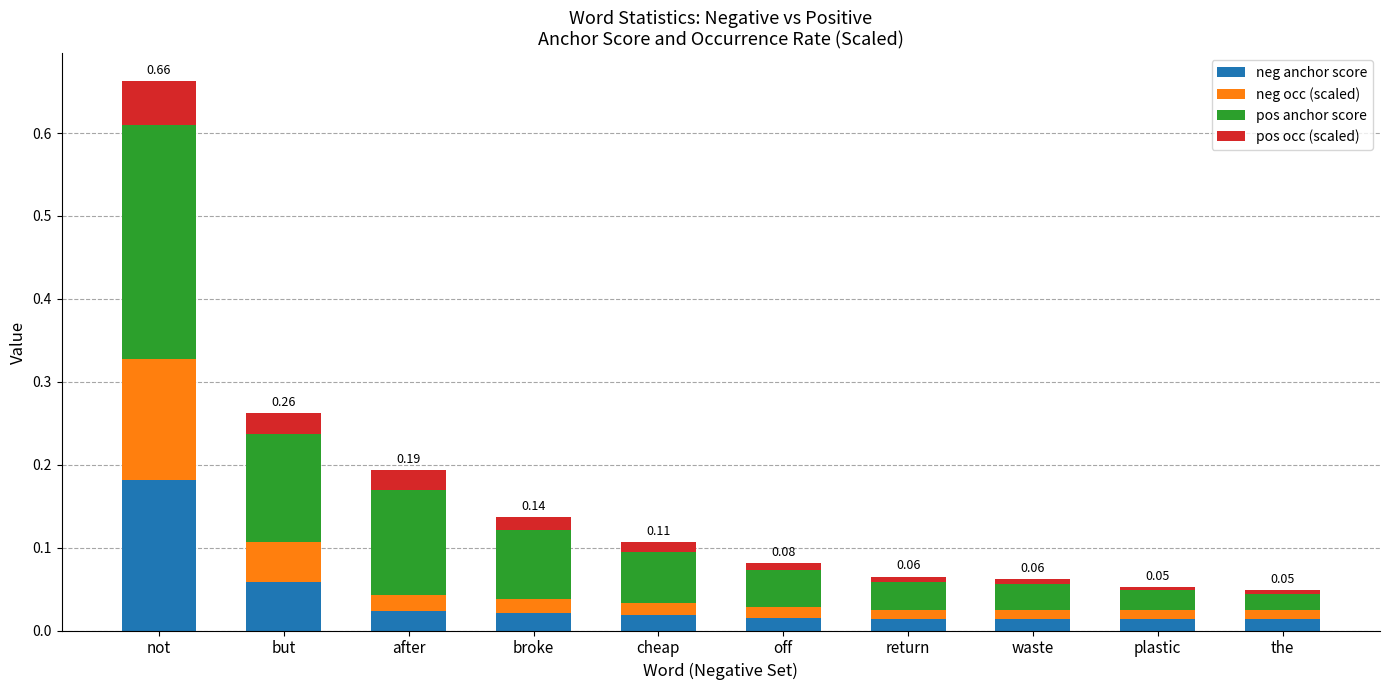

At which category is the sum across all series the highest?

not